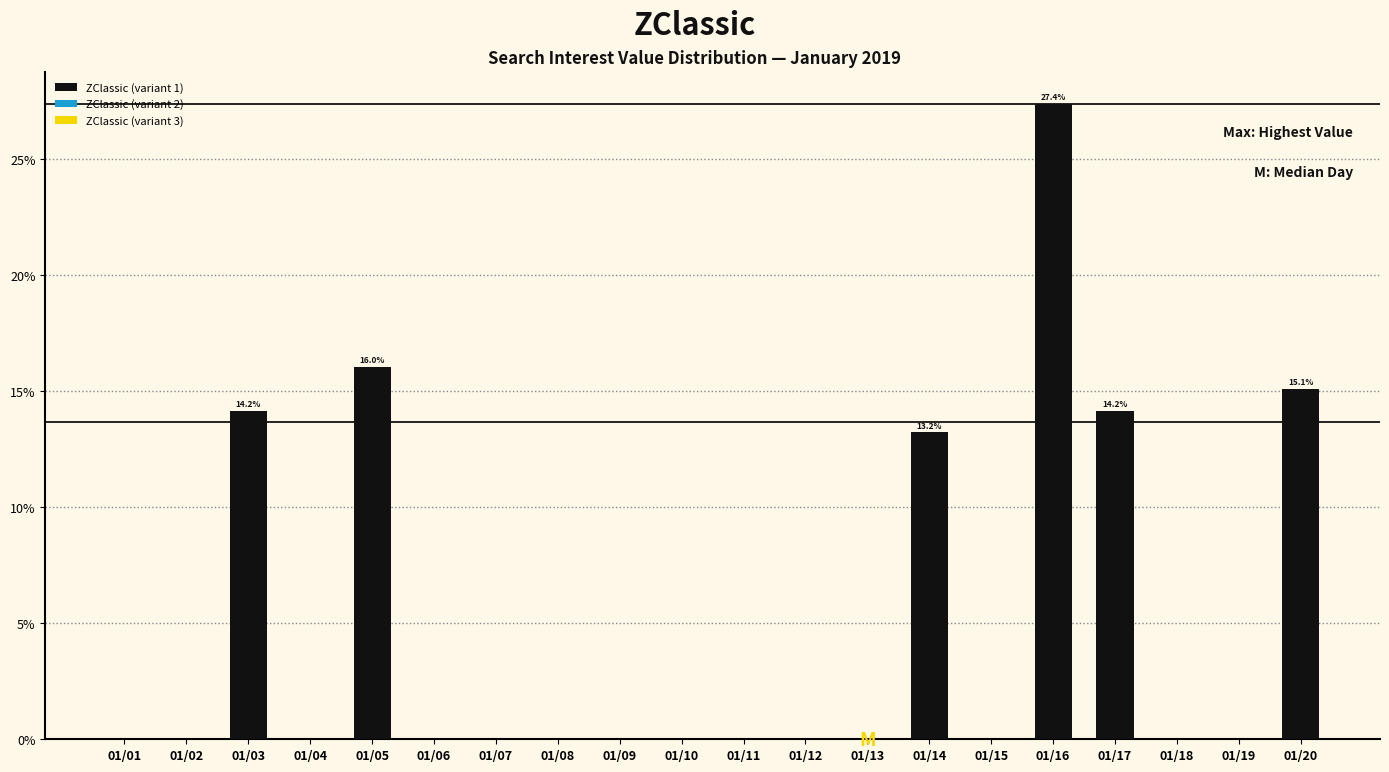

At how many categories does at least one series exceed 18?

1